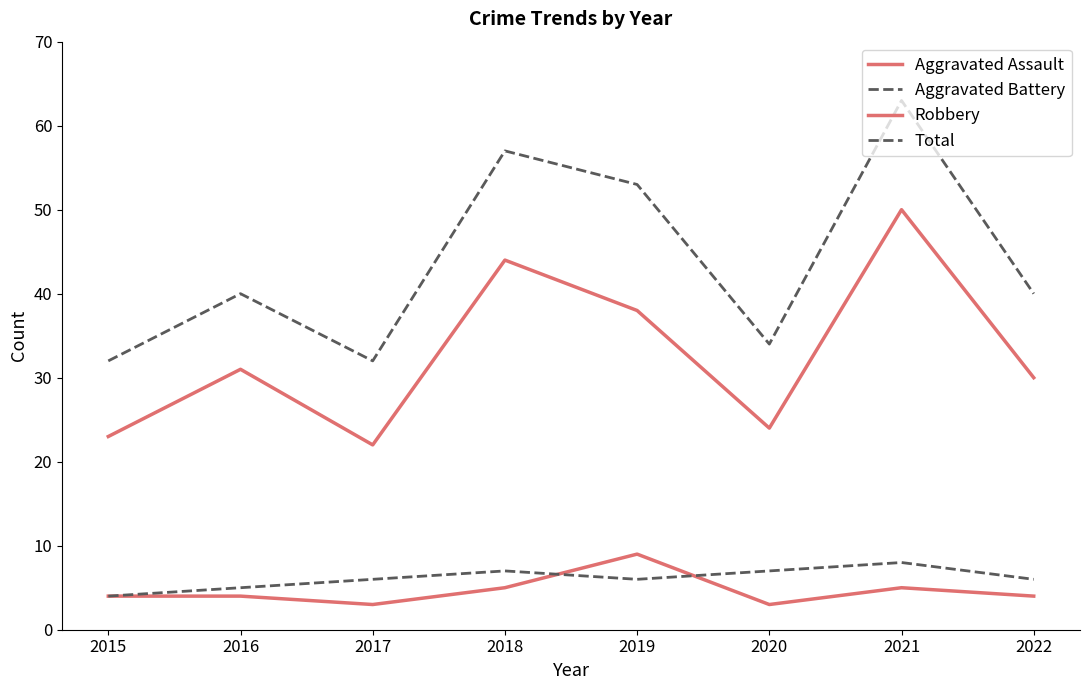

Count the number of categories in the chart.

8